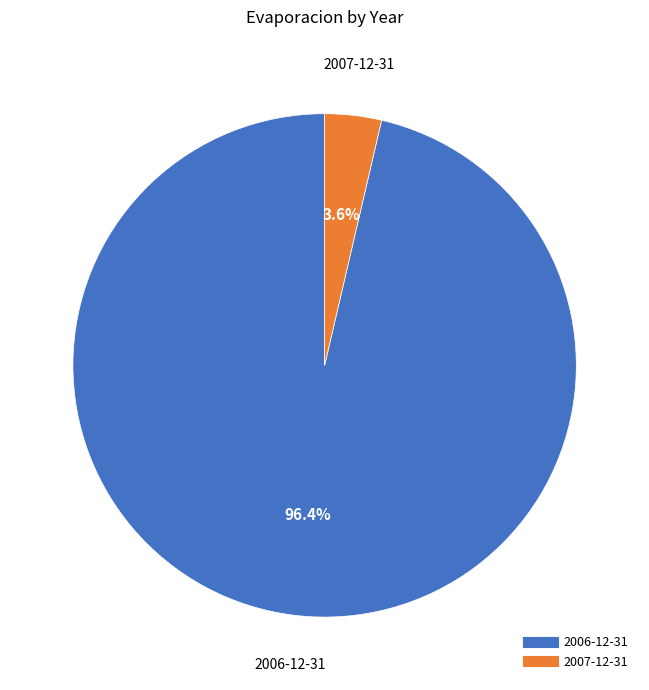

Rank the categories by value from lowest to highest.

2007-12-31, 2006-12-31